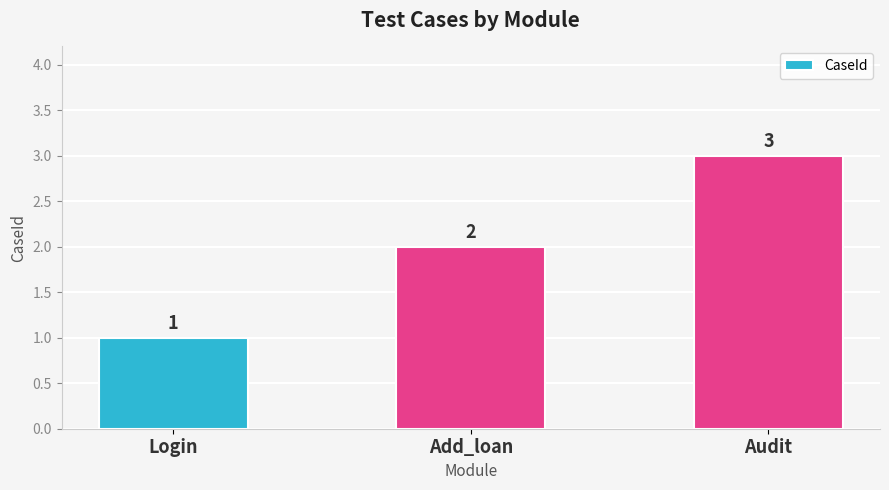

What is the greatest value displayed?

3